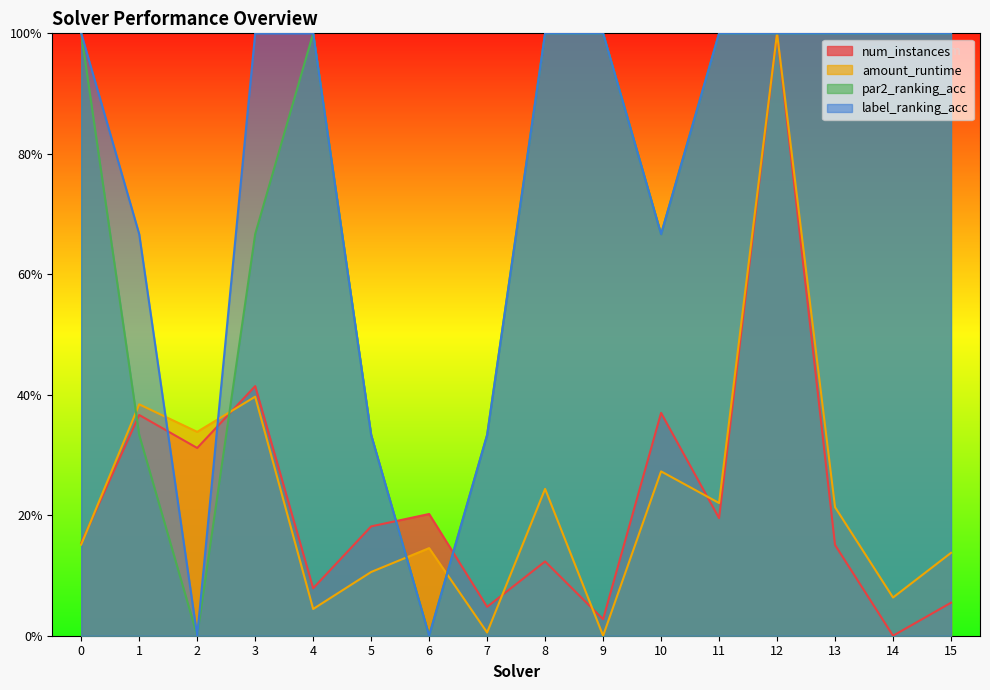

Where is par2_ranking_acc nearest to the value 0?

2